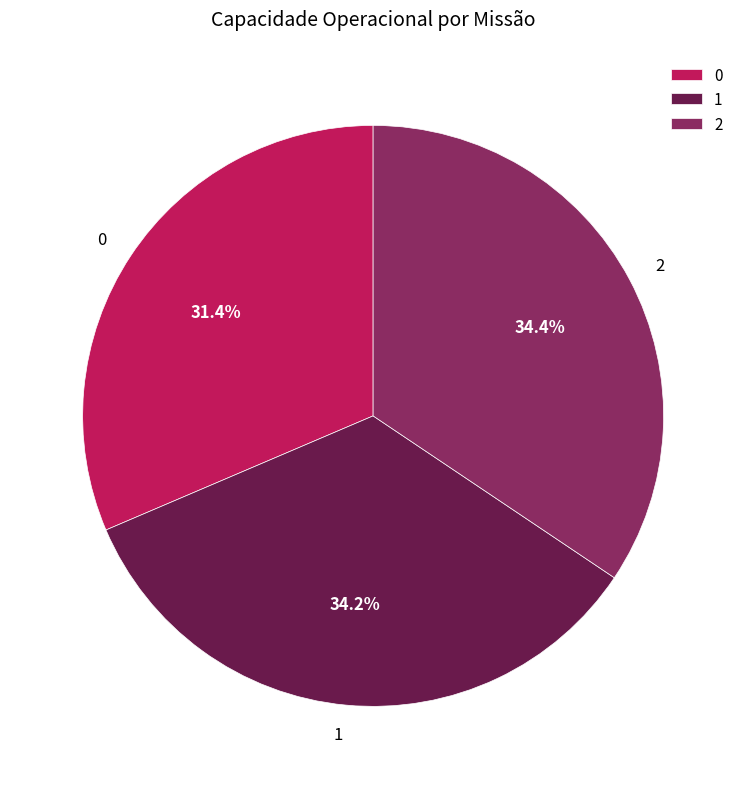

Does 2 account for over 50% of the chart?

No